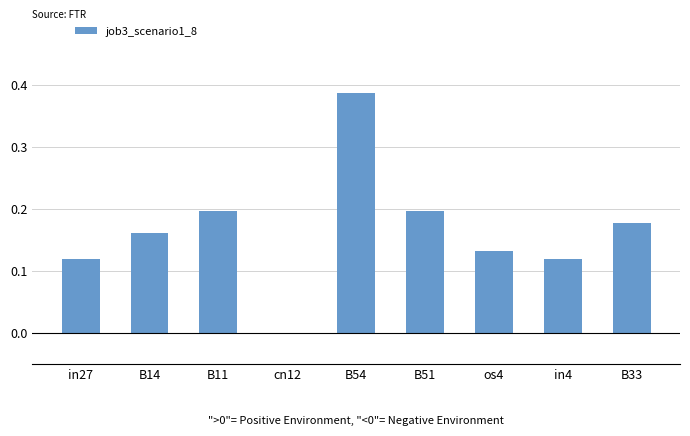

Count the number of values greater than 0.

8